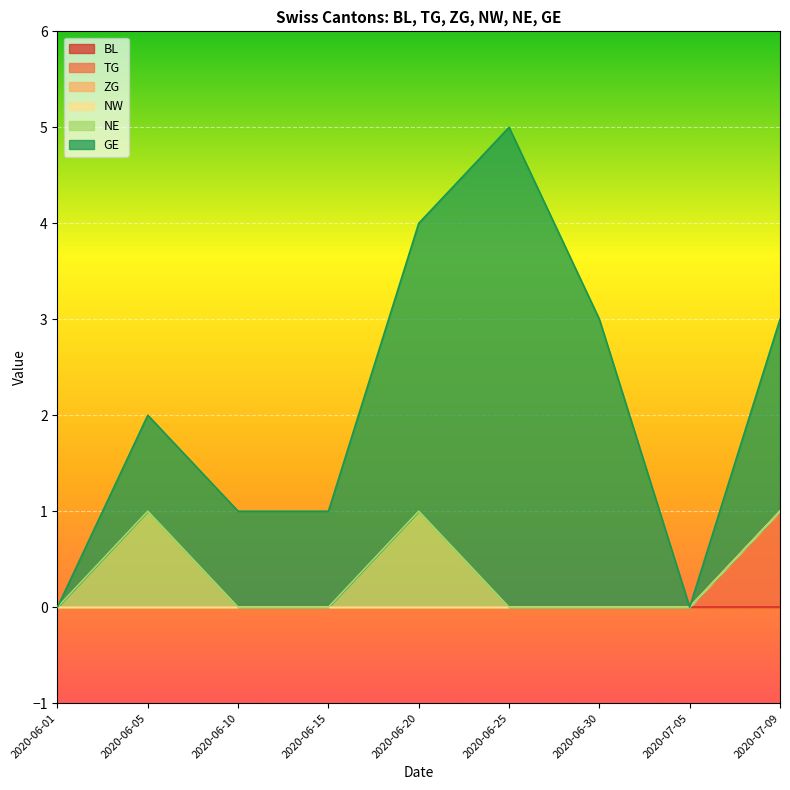

Does the chart display data point markers on the line(s)?

No